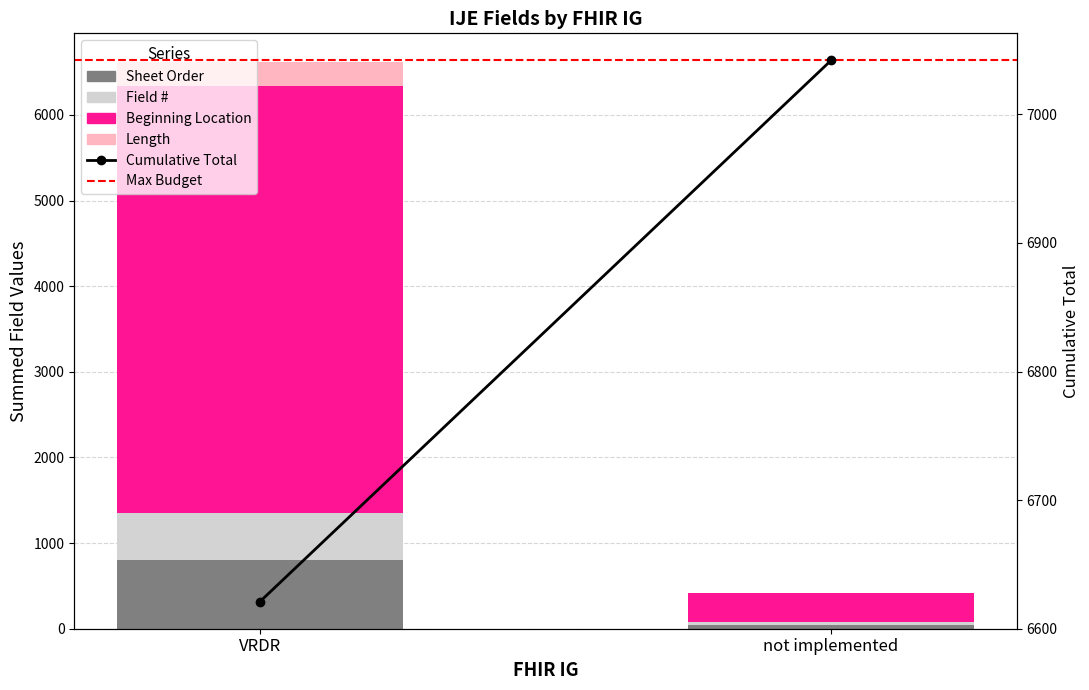

The Beginning Location series shows 4977 at VRDR. True or false?

True